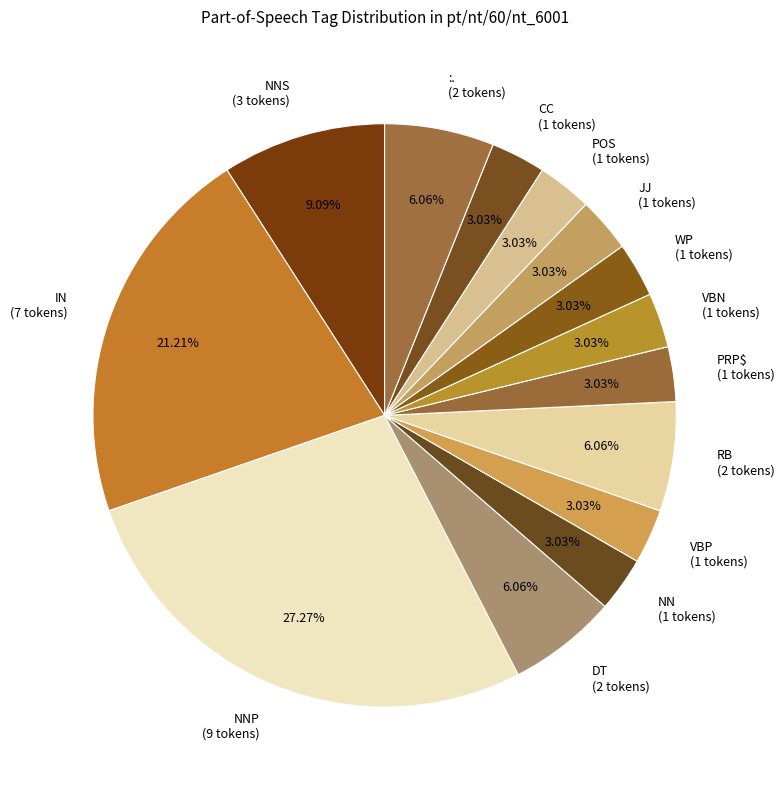

Approximately how many times larger is the value at VBN (1 tokens) compared to PRP$ (1 tokens)?

1.0